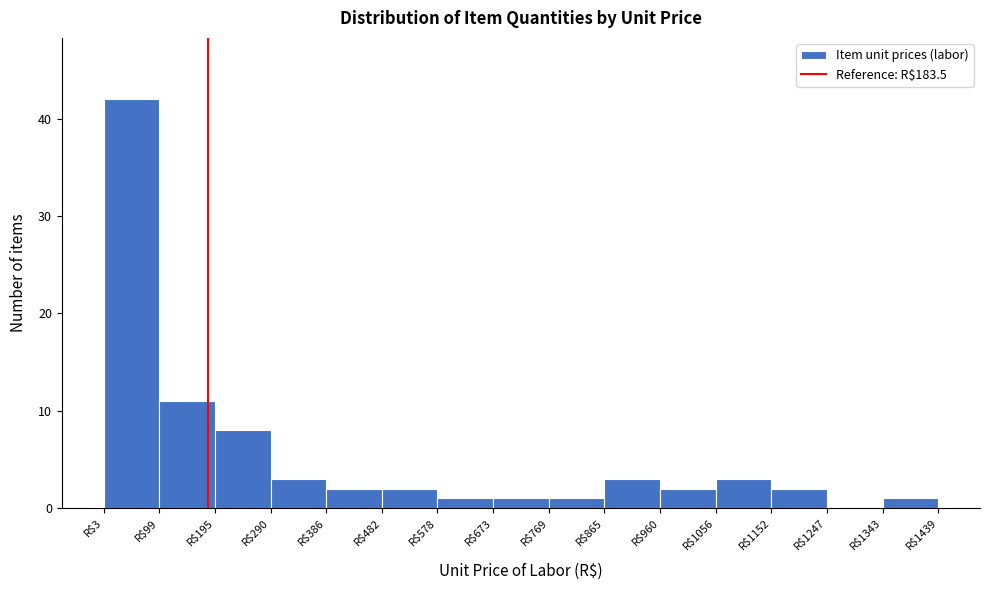

How tall is the bar that spans 1150 to 1250 on the x-axis? Neither the bar edges nor the heights are printed on the chart, so give them approximately, as read against the axes.

2